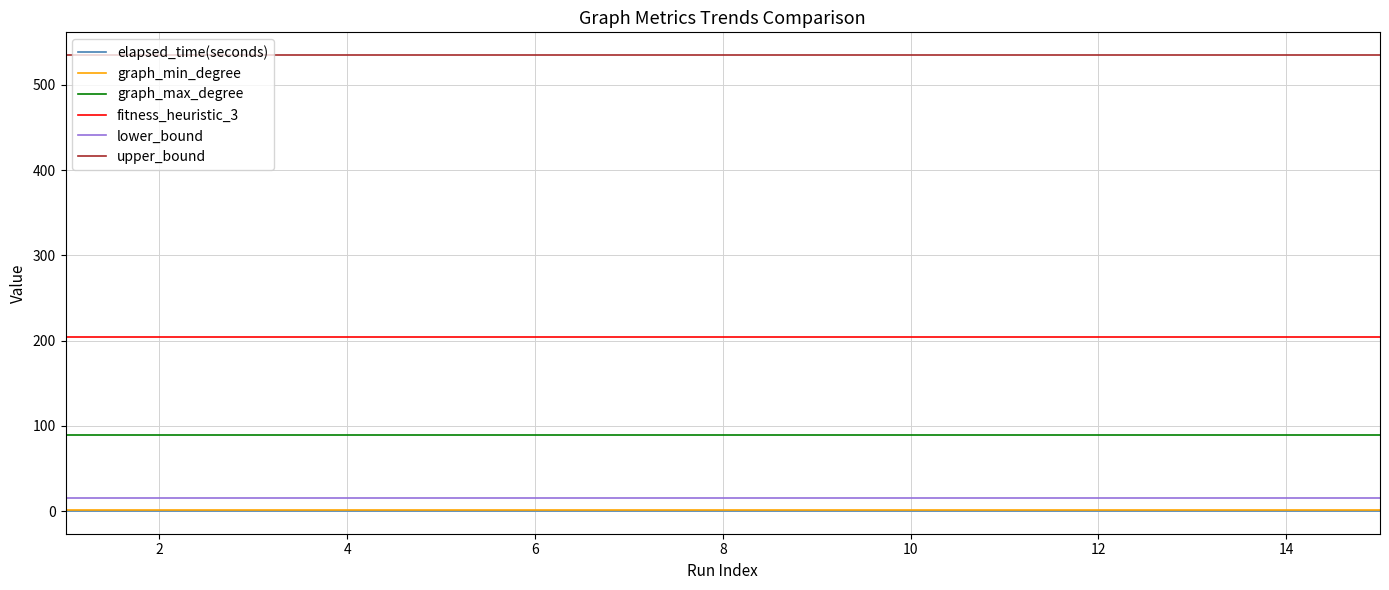

Reading left to right, extract all data points from this chart.

elapsed_time(seconds): 0.2	0.2	0.2	0.2	0.2	0.2	0.2	0.2	0.2	0.2	0.2	0.2	0.2	0.2	0.2
graph_min_degree: 1.0	1.0	1.0	1.0	1.0	1.0	1.0	1.0	1.0	1.0	1.0	1.0	1.0	1.0	1.0
graph_max_degree: 89.0	89.0	89.0	89.0	89.0	89.0	89.0	89.0	89.0	89.0	89.0	89.0	89.0	89.0	89.0
fitness_heuristic_3: 204.0	204.0	204.0	204.0	204.0	204.0	204.0	204.0	204.0	204.0	204.0	204.0	204.0	204.0	204.0
lower_bound: 15.0	15.0	15.0	15.0	15.0	15.0	15.0	15.0	15.0	15.0	15.0	15.0	15.0	15.0	15.0
upper_bound: 535.0	535.0	535.0	535.0	535.0	535.0	535.0	535.0	535.0	535.0	535.0	535.0	535.0	535.0	535.0